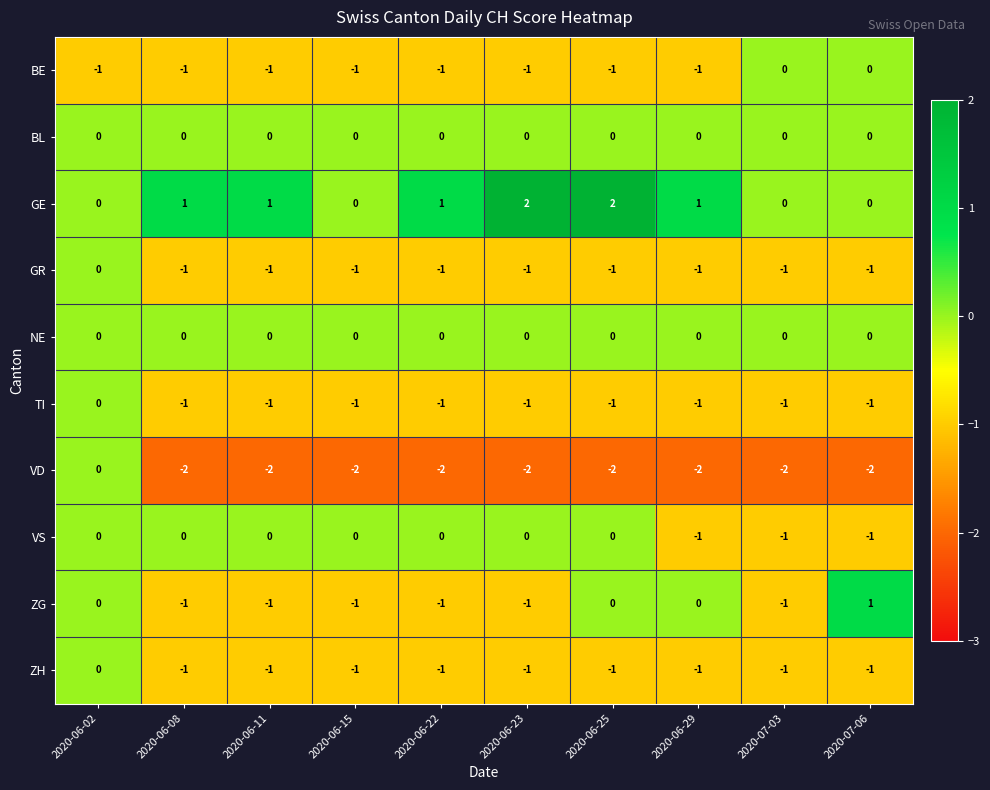

At which category is the sum across all series the highest?

2020-06-02